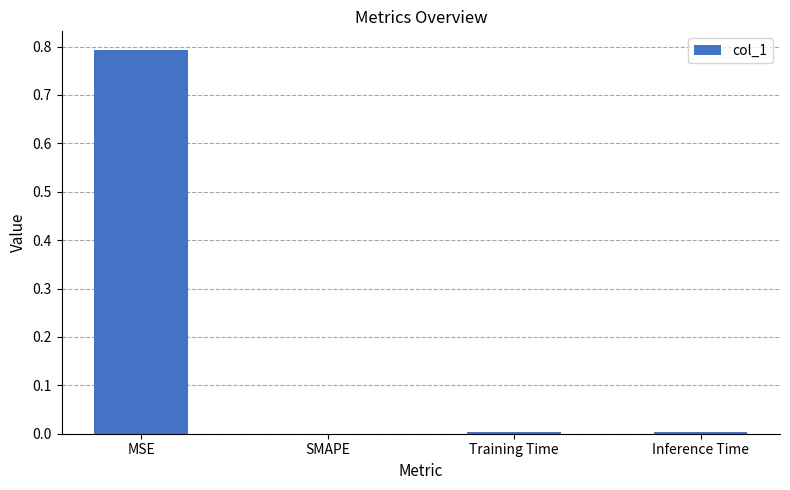

Are the bars horizontal?

No